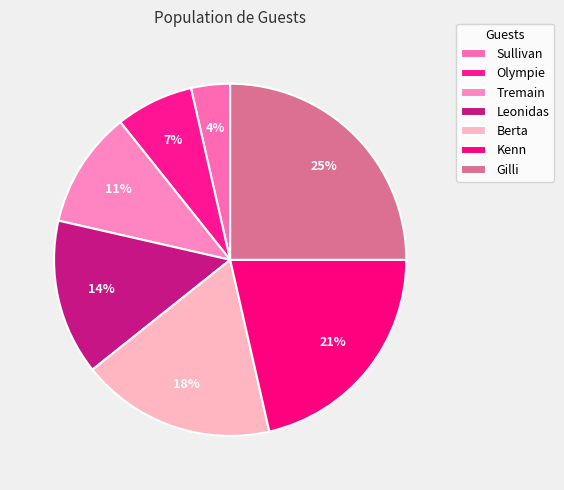

Combined, what portion of the pie is Berta and Olympie?

25.0%